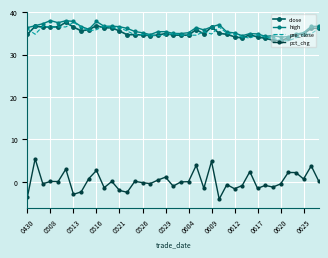

True or false: pct_chg and pre_close cross at least once.

False